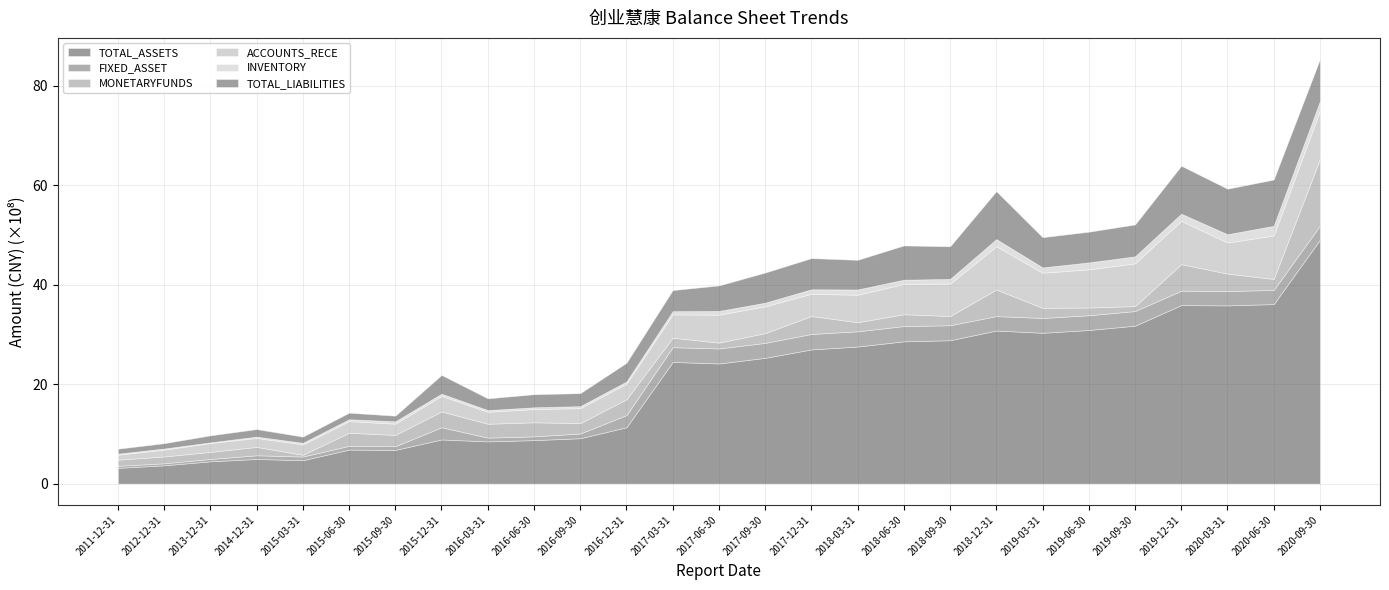

At which label is ACCOUNTS_RECE closest to 534986597?

2017-09-30